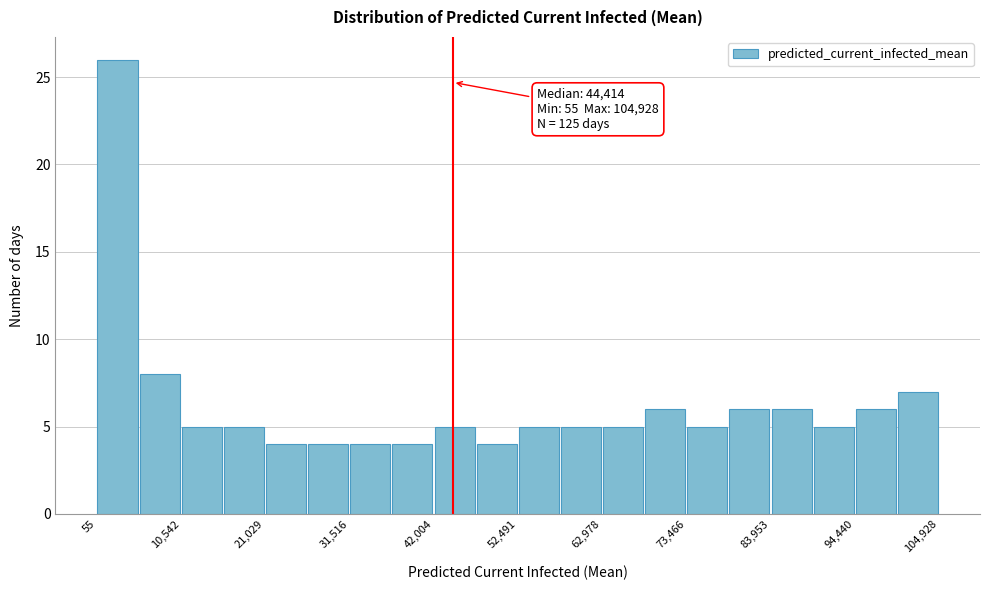

Around what value on the x-axis is the tallest bar? Give the approximate position of its centre, as read against the axis.

2000